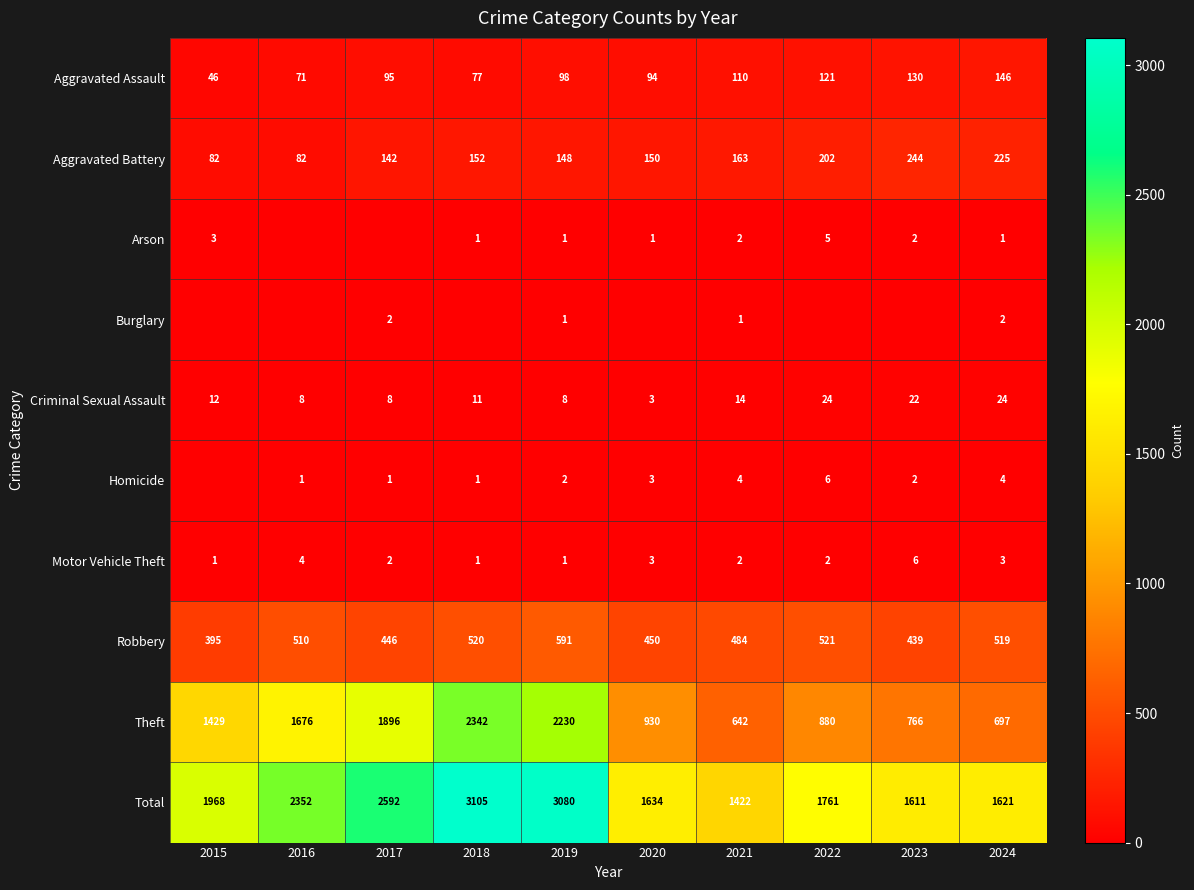

What is the total value across all series at 2019?

6160